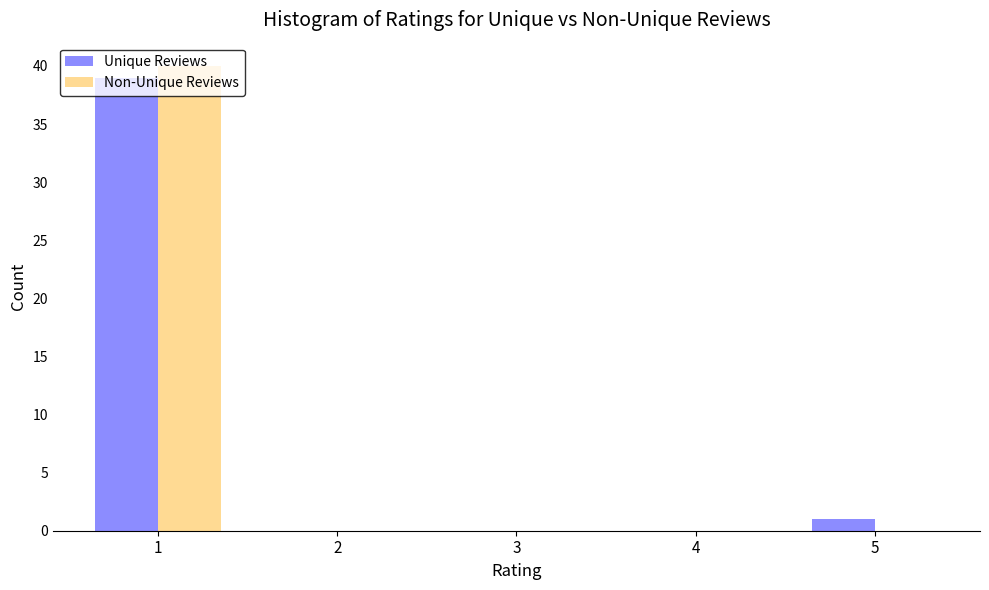

At which label is Unique Reviews closest to 19?

5